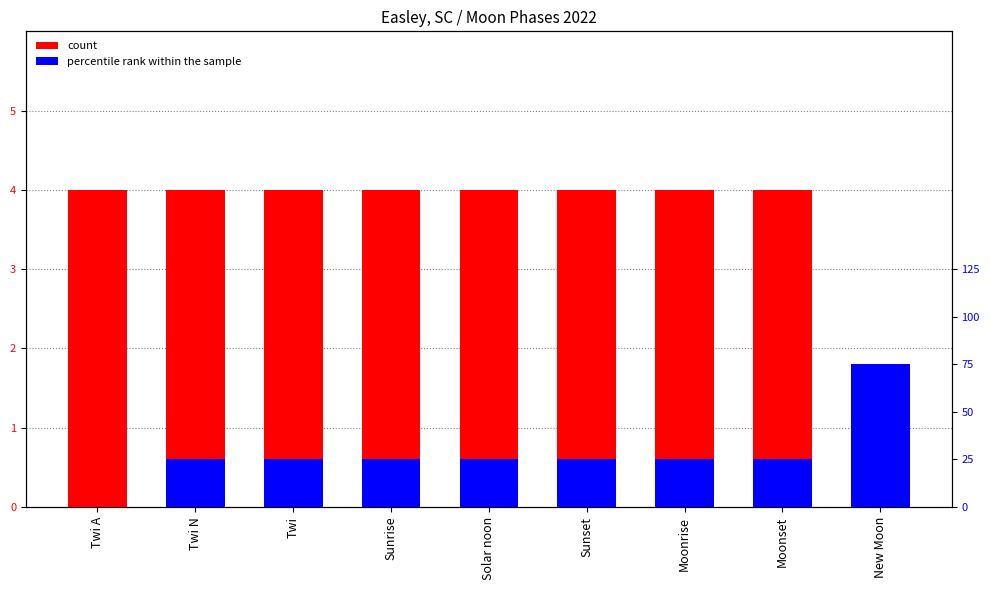

What position from the right is Twi N?

8